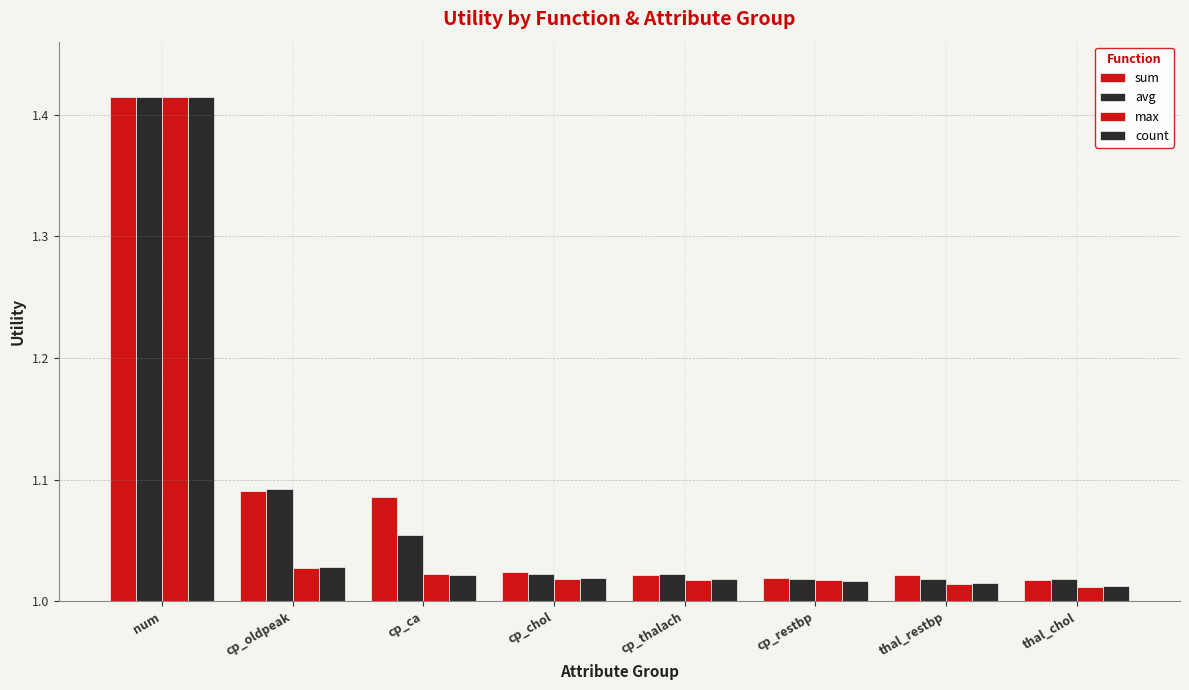

Is it true that sum equals 0.5 at thal_chol?

False